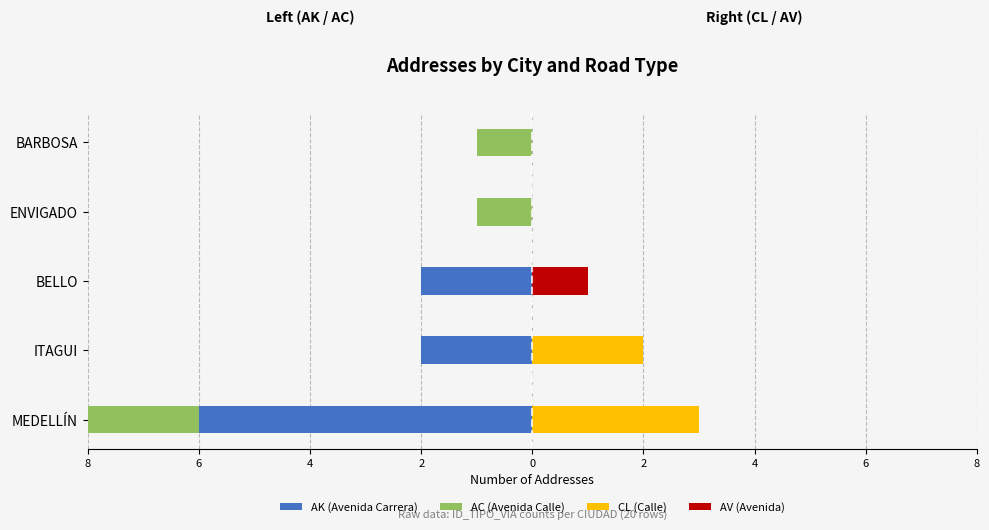

The value of AC (Avenida Calle) at ITAGUI is -2. True or false?

False